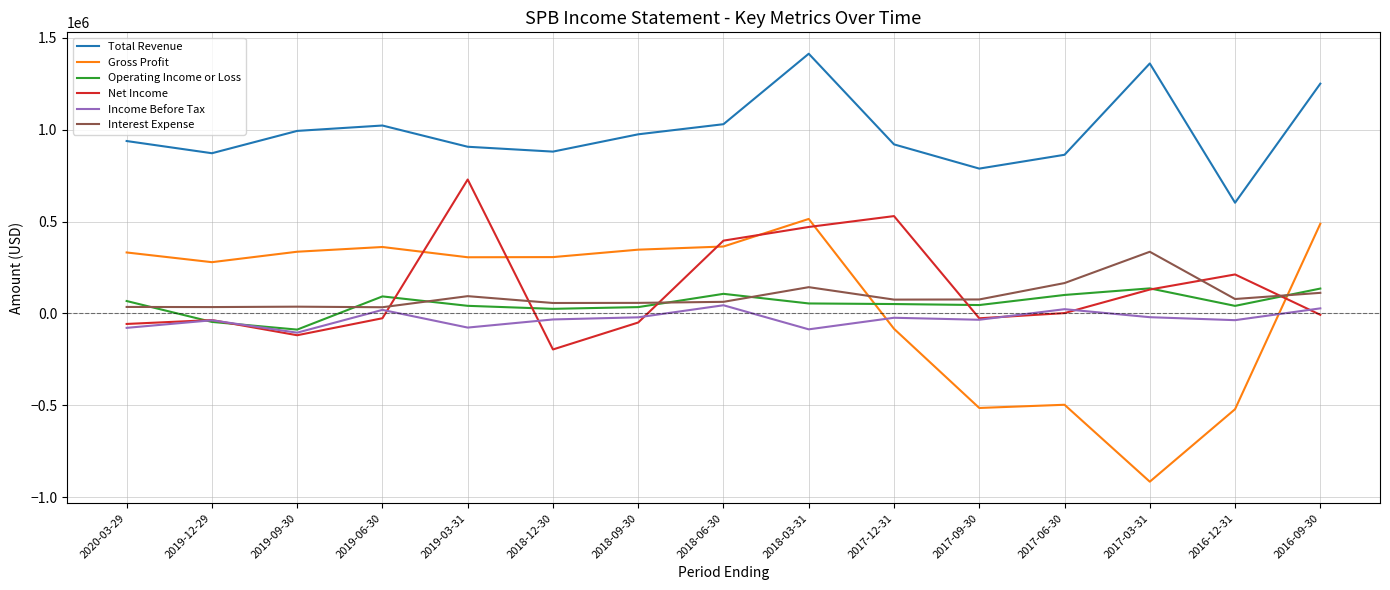

The value of Total Revenue at 2019-09-30 is 1482230. True or false?

False